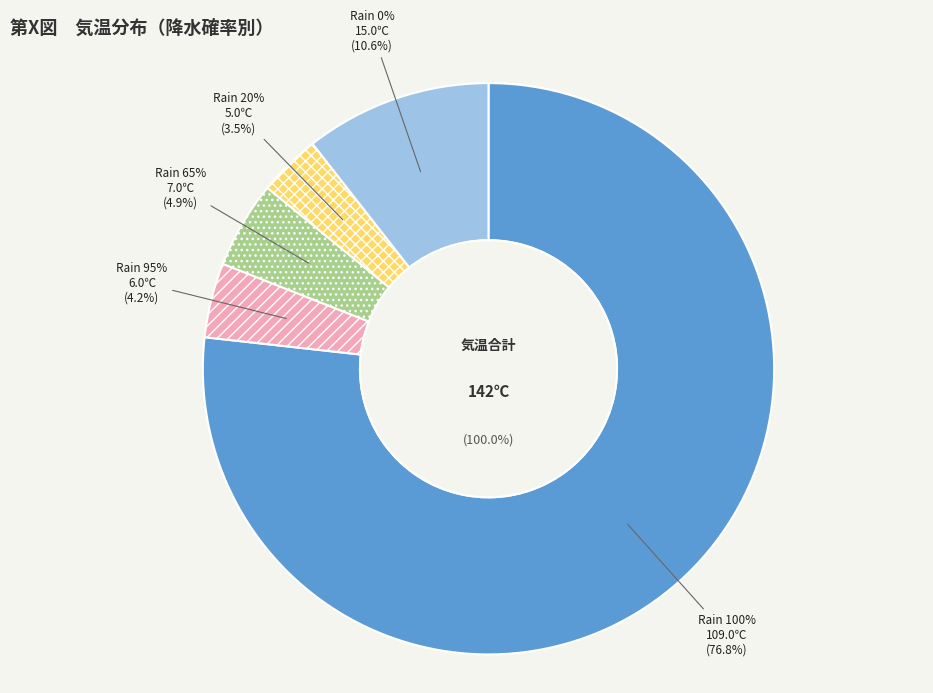

Is there a majority slice in this chart?

No